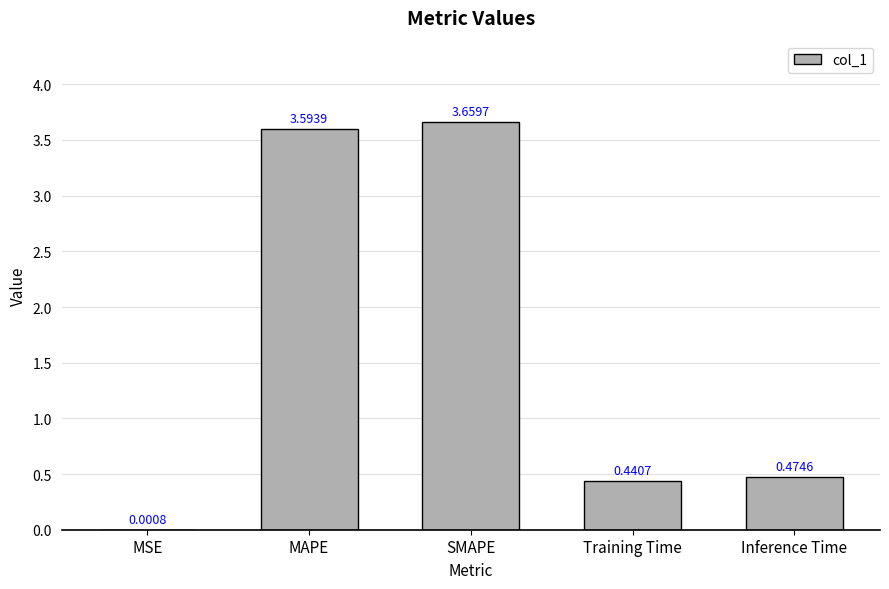

How many data points does each series have?

5